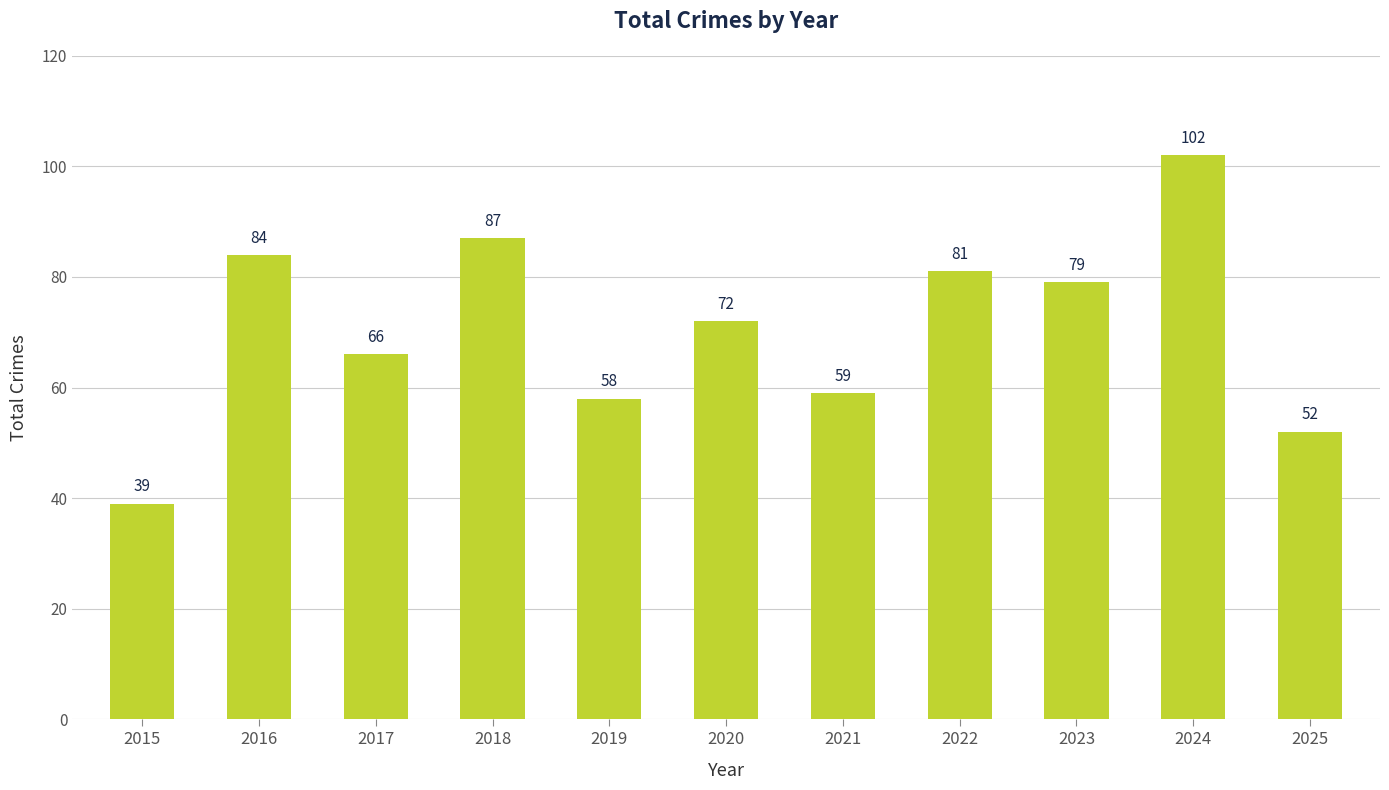

List the labels in order of value, smallest first.

2015, 2025, 2019, 2021, 2017, 2020, 2023, 2022, 2016, 2018, 2024